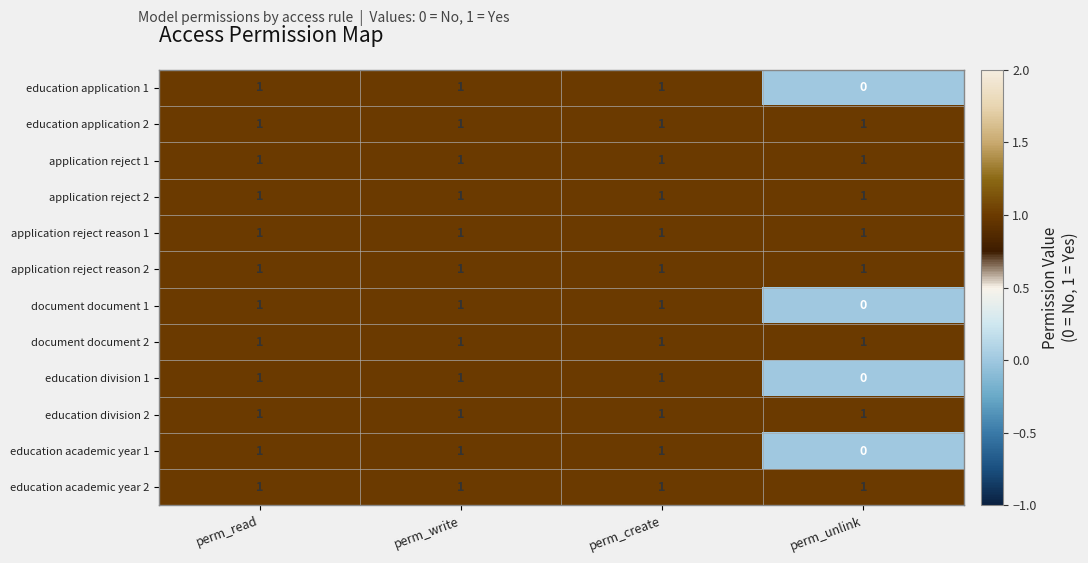

What is the greatest value displayed?

1